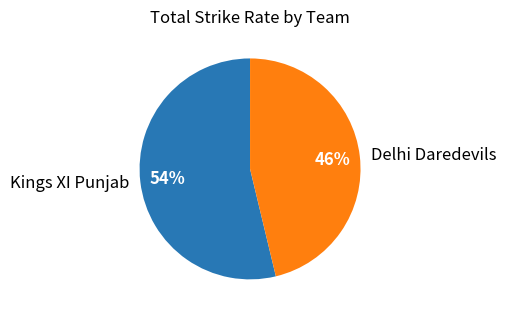

The Kings XI Punjab slice represents 54% of the pie. True or false?

True